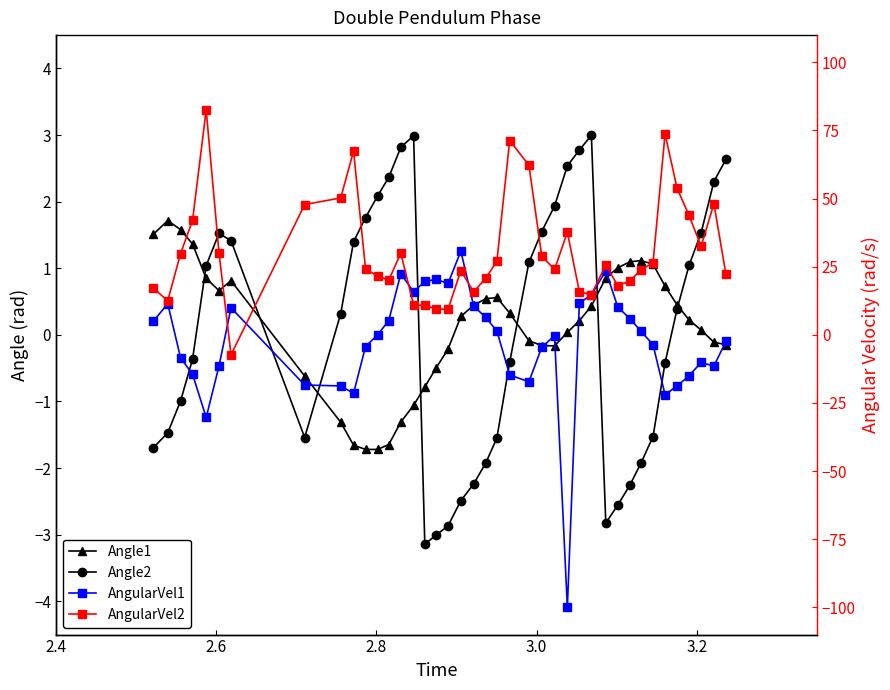

Which series ends up on top after the final intersection of Angle2 and AngularVel2?

AngularVel2